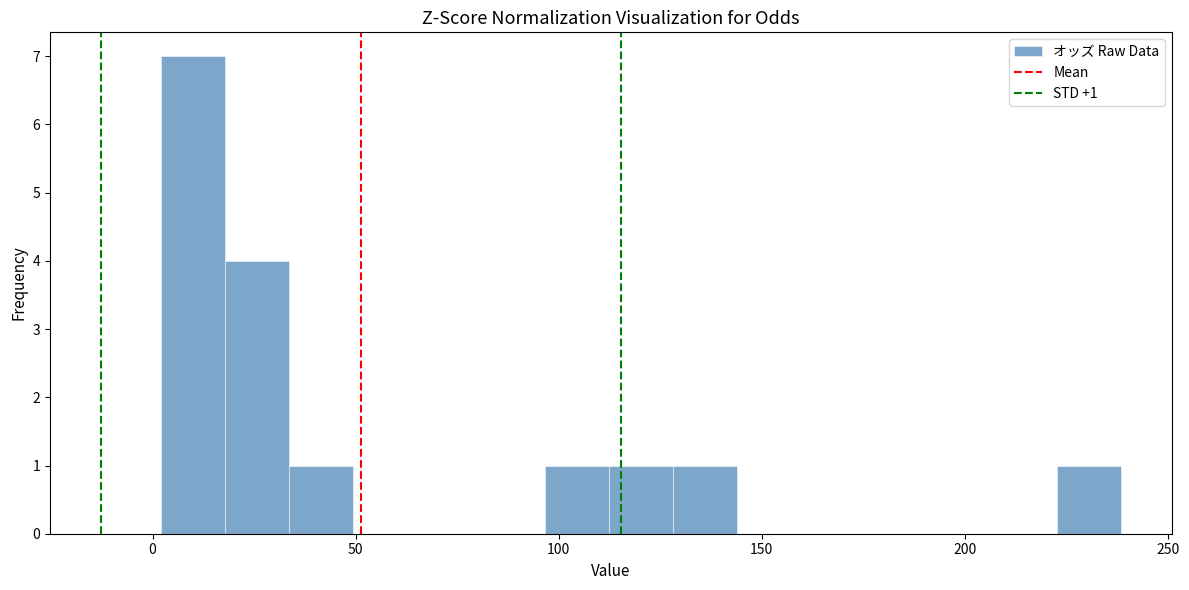

Around what value on the x-axis is the tallest bar? Give the approximate position of its centre, as read against the axis.

10